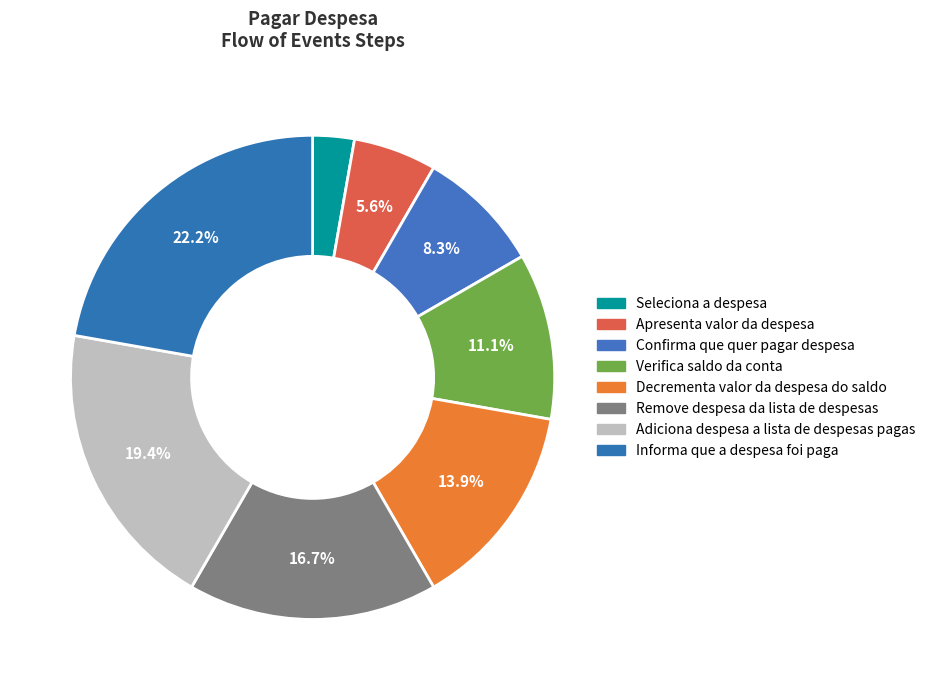

Is it true that Decrementa valor da despesa do saldo is 14% of the pie?

True